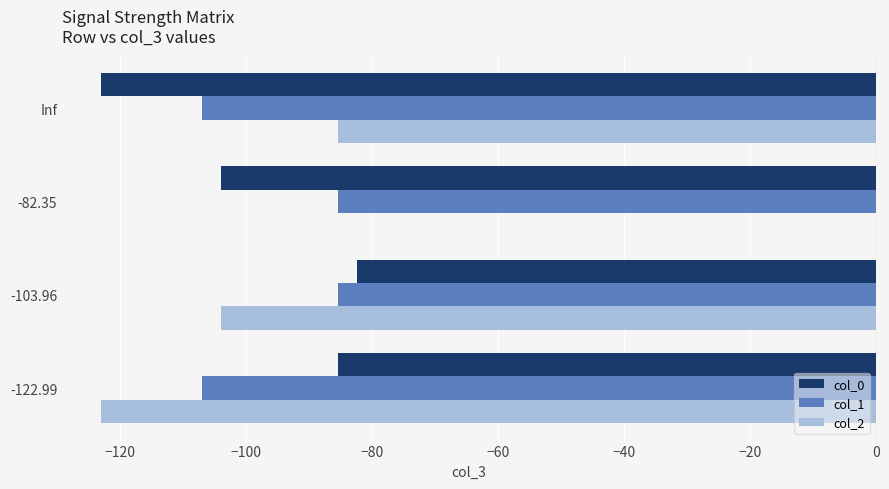

What is the minimum value for col_0?

-123.0